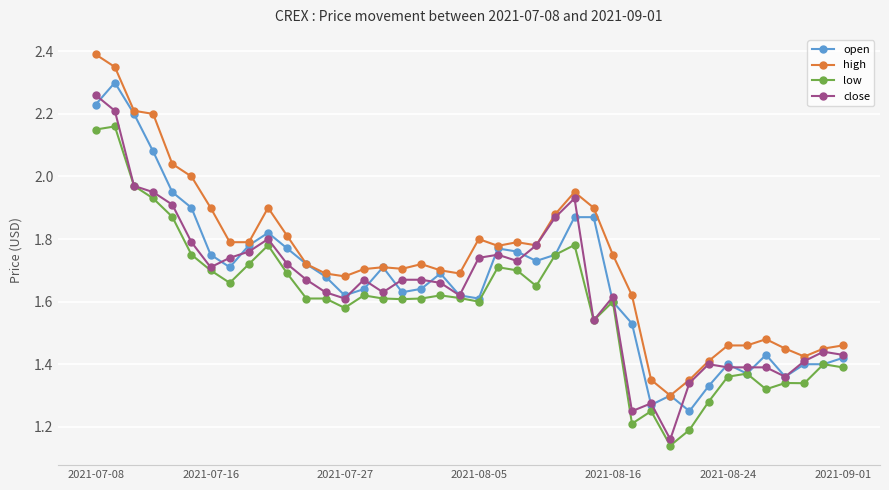

How many data points does each series have?

40